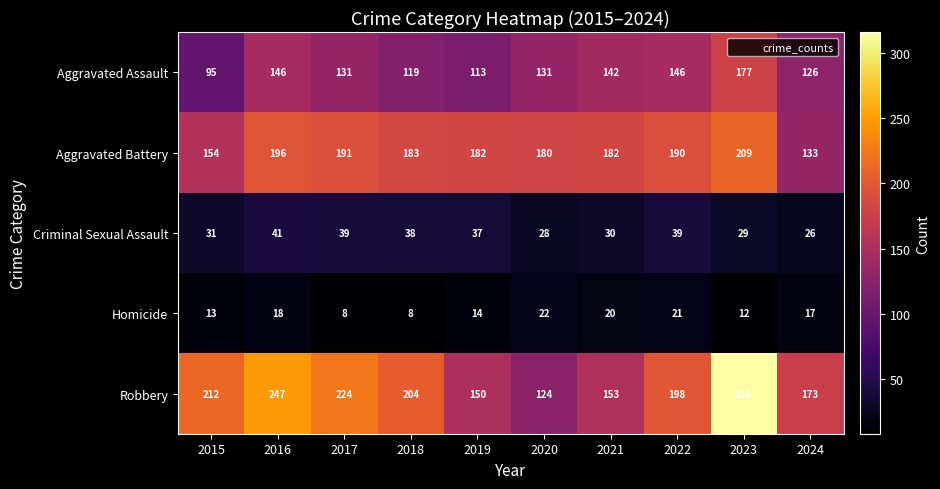

At which category does the chart reach its peak across all series?

2023